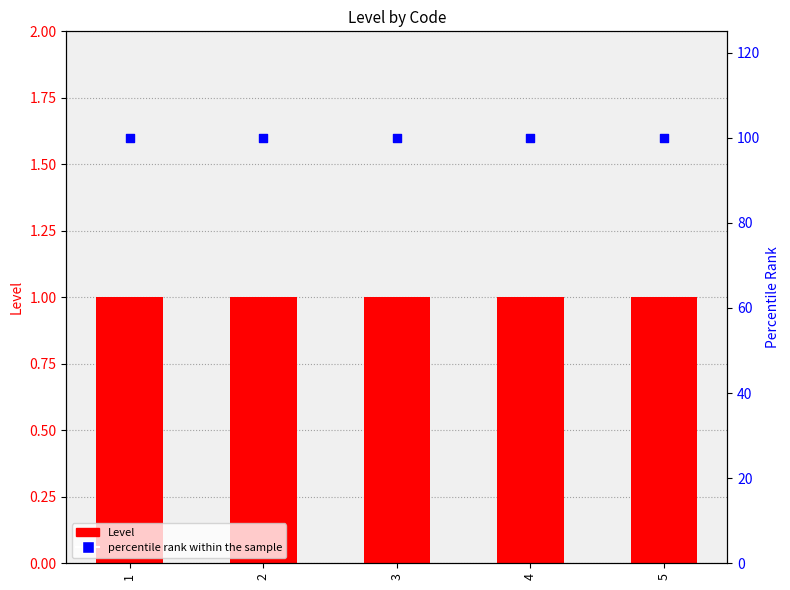

Which series has the widest spread of Y values?

Level